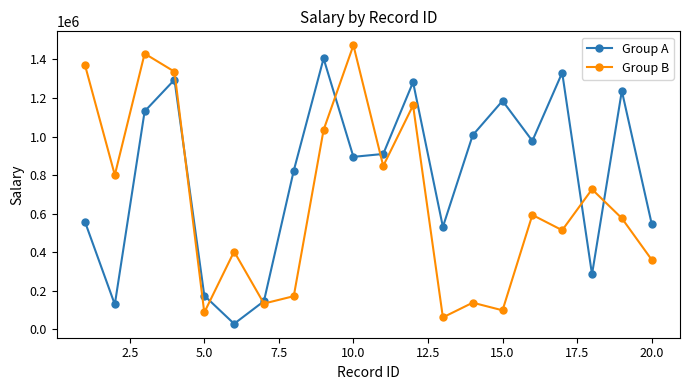

Rank the series by their average value, from highest to lowest.

Group A, Group B